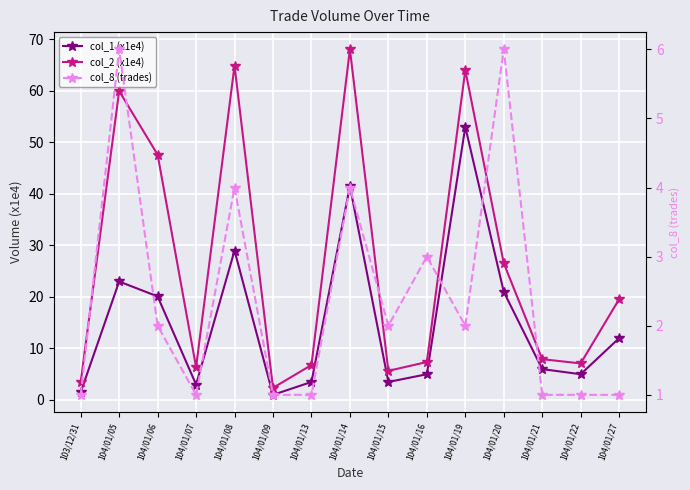

Is it true that col_1 (x1e4) equals 29.0 at 104/01/08?

True